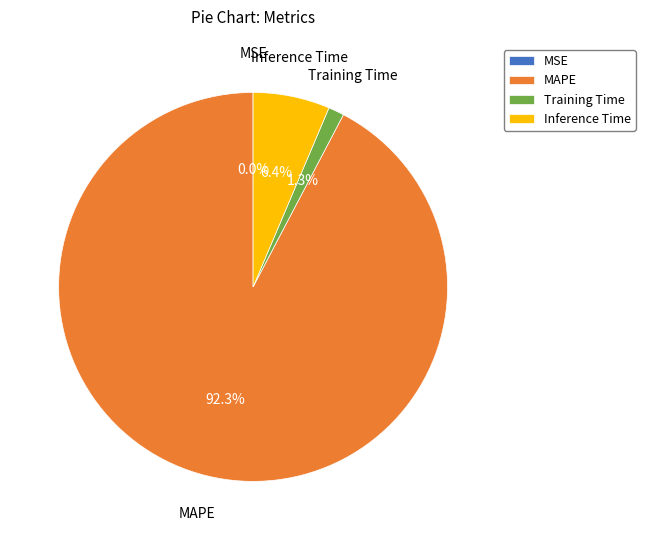

Which category accounts for the majority?

MAPE